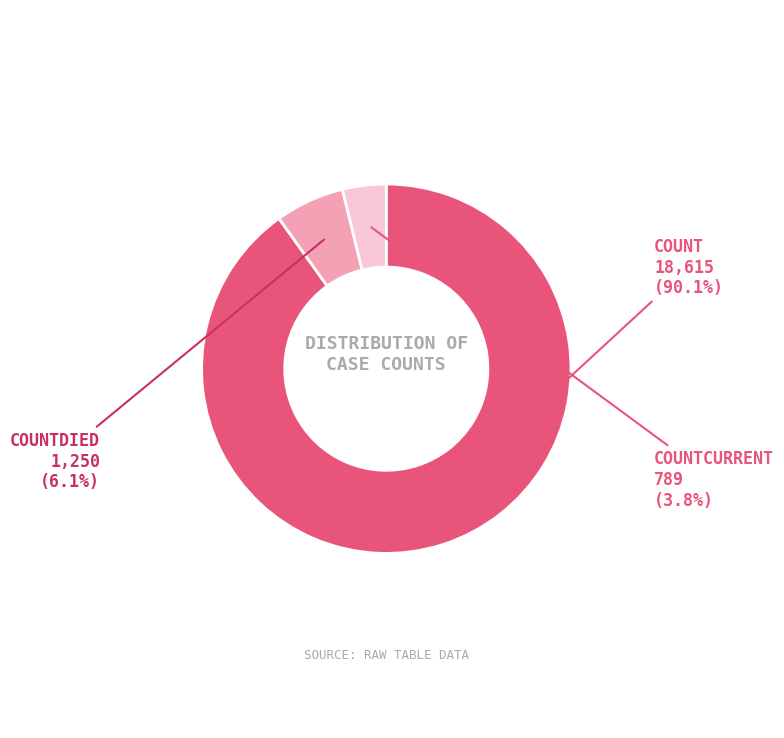

Is there a majority slice in this chart?

Yes